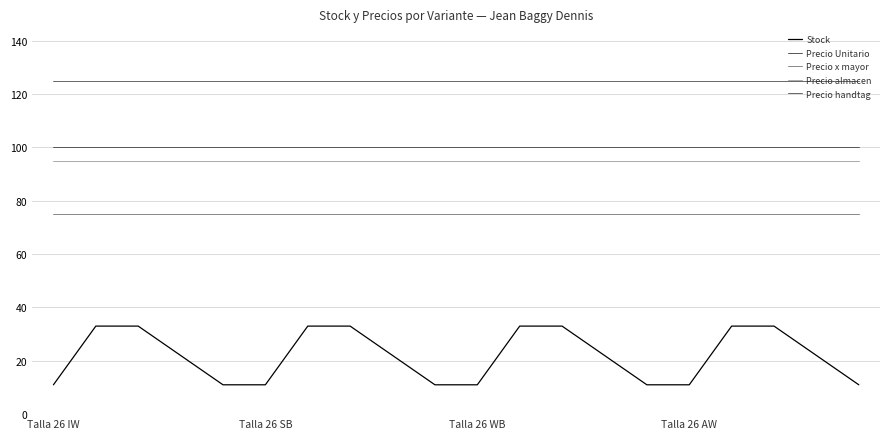

What is the maximum value for Precio x mayor?

75